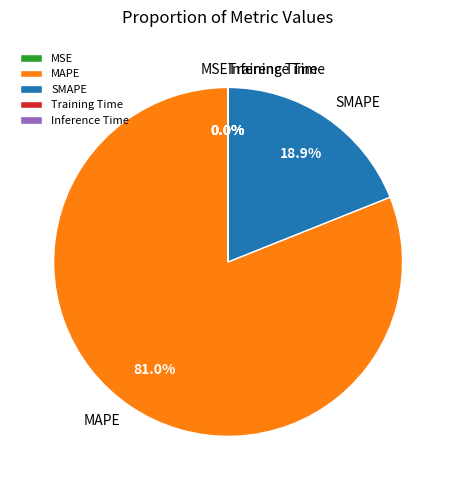

Which category has the biggest portion of the pie?

MAPE